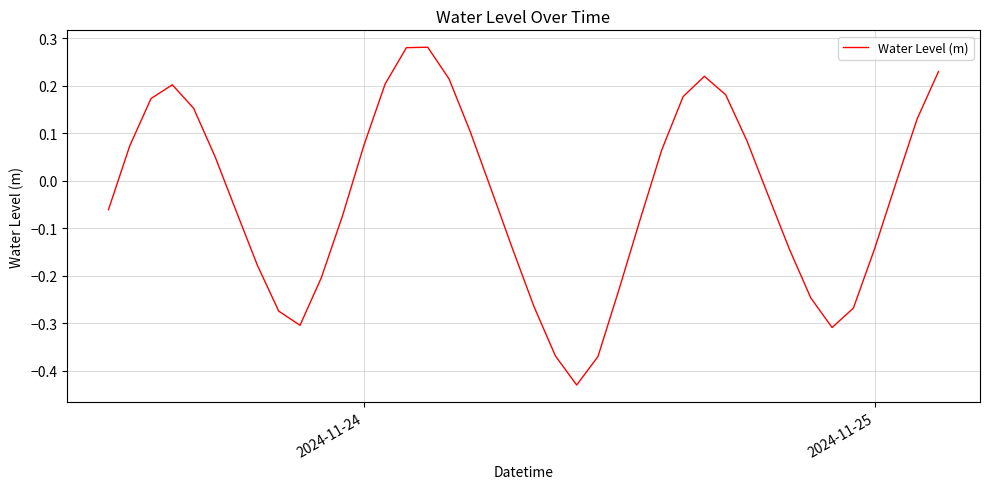

How many series are shown in this chart?

1